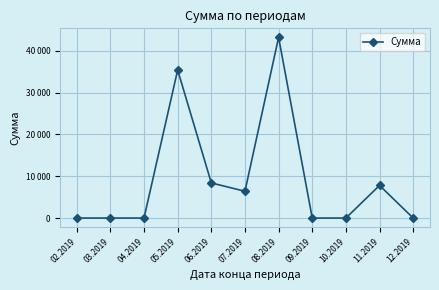

Reading left to right, transcribe all the data shown in this chart.

0	0	0	35400	8400	6400	43200	0	0	7800	0